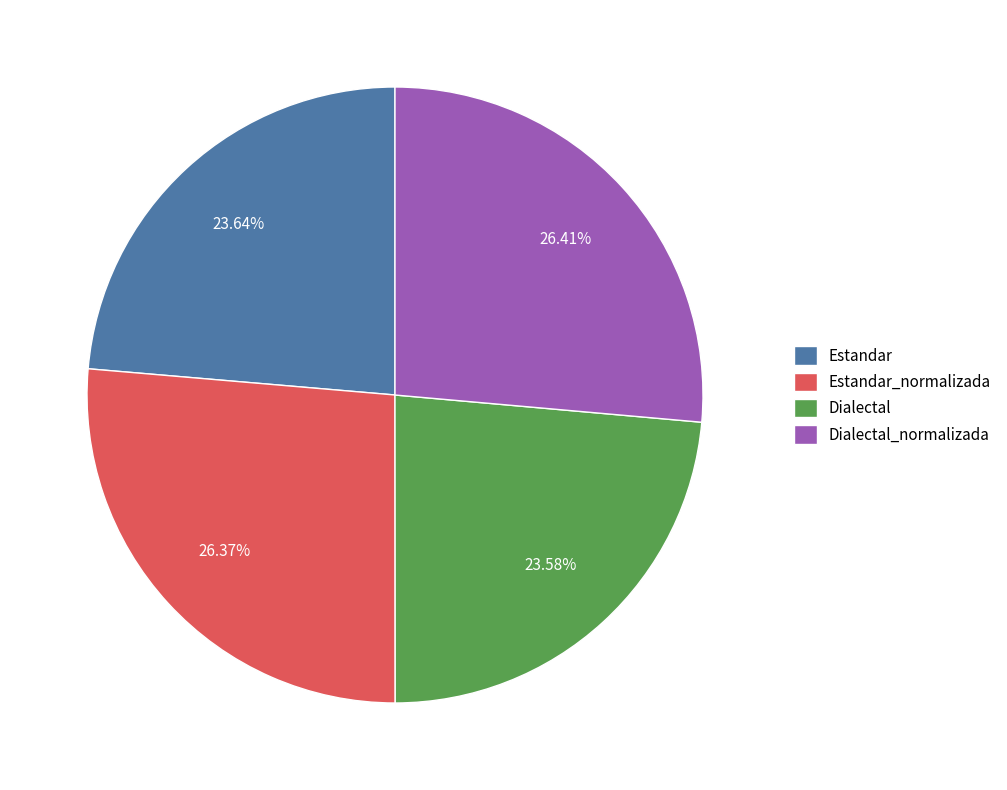

To the nearest percent, what is the combined percentage of Estandar and Estandar_normalizada?

50%